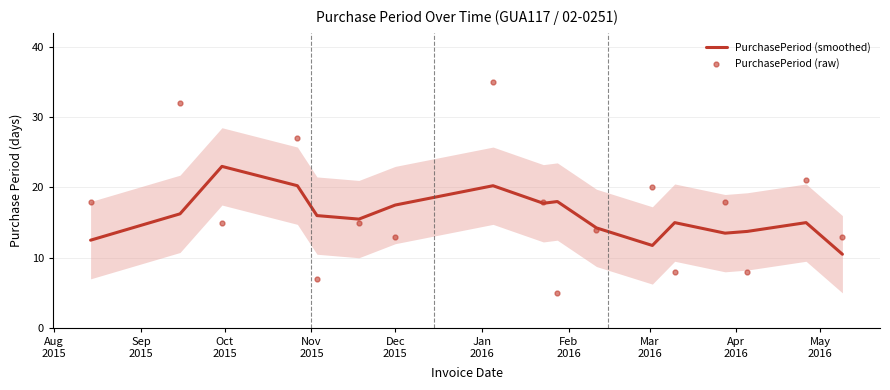

What is the difference between the second highest and second lowest values in the PurchasePeriod (smoothed) series?

8.5